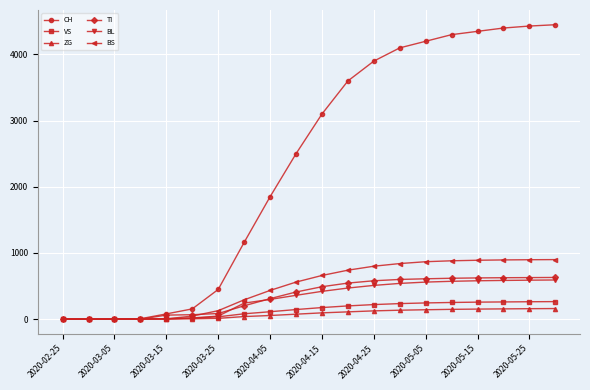

Which series has the largest total across all categories?

CH